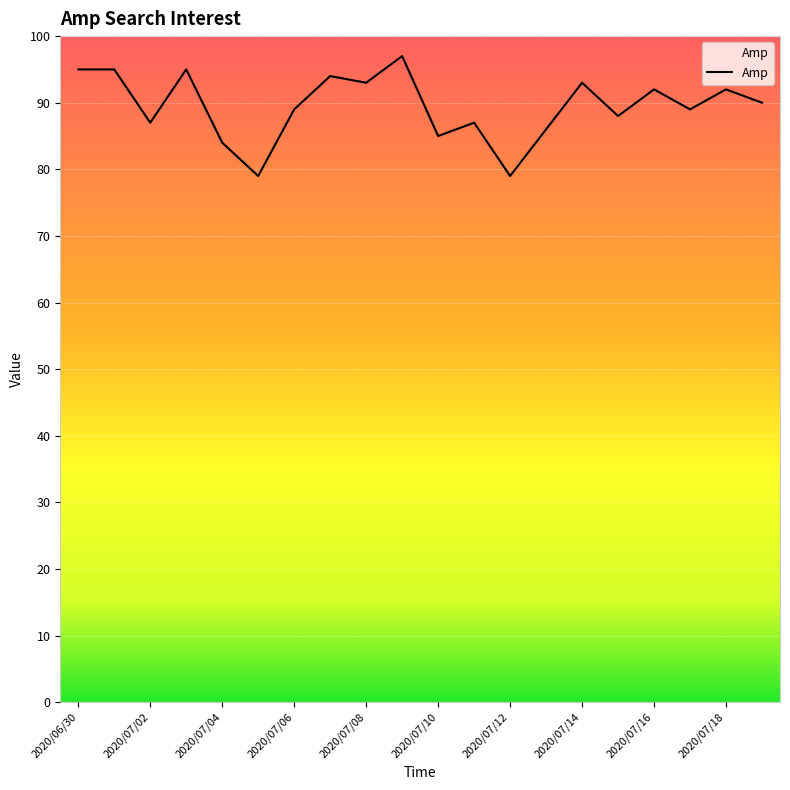

What is the smallest value displayed?

79